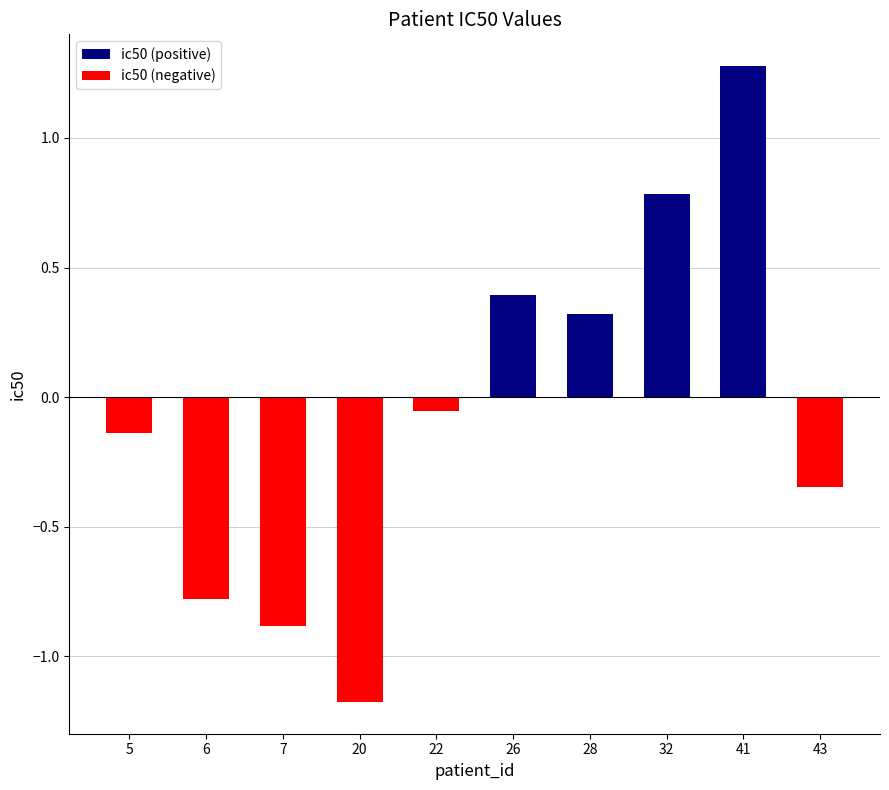

What is the difference between the maximum and minimum values in the ic50 (positive) series?

1.3